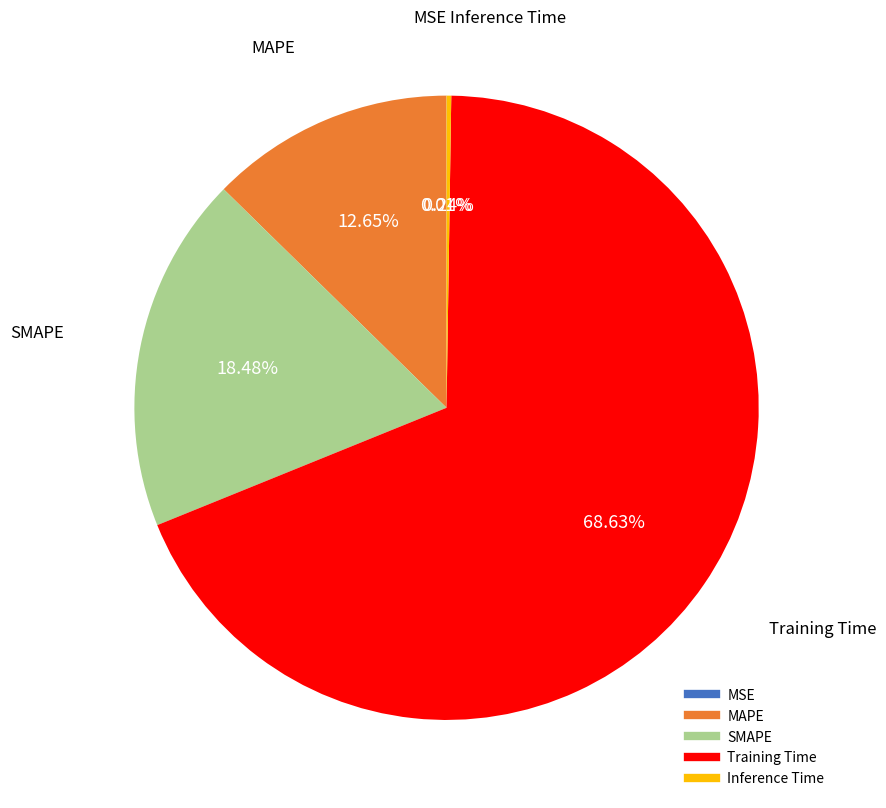

Which slice represents more than half of the pie?

Training Time